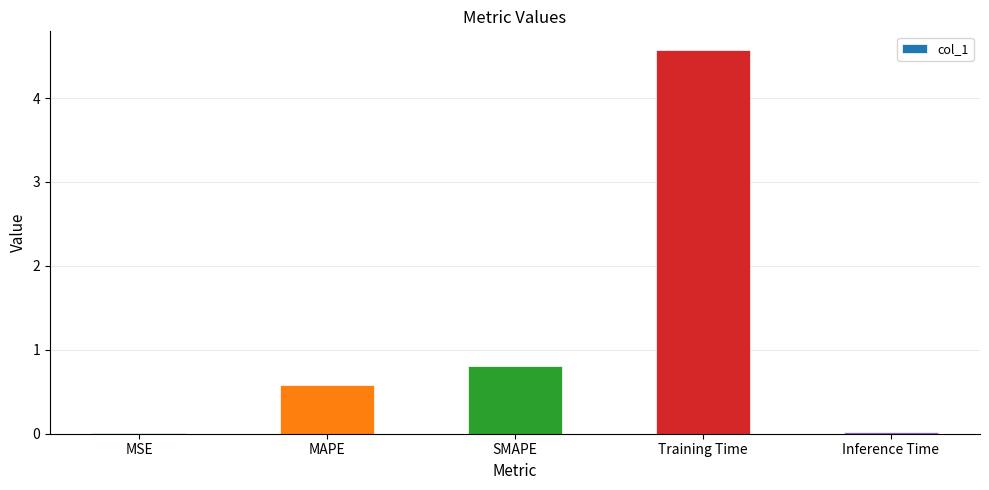

What is the change in value from MSE to SMAPE?

+0.8